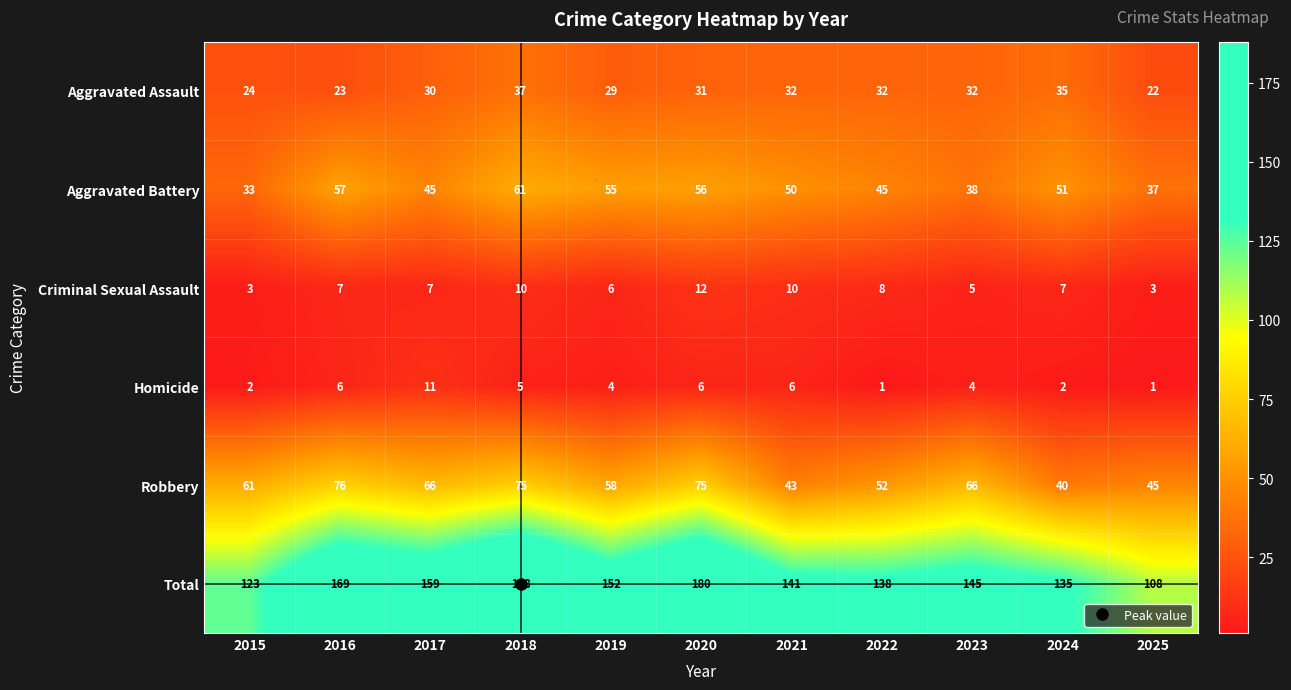

Is it true that Aggravated Battery equals 59 at 2025?

False